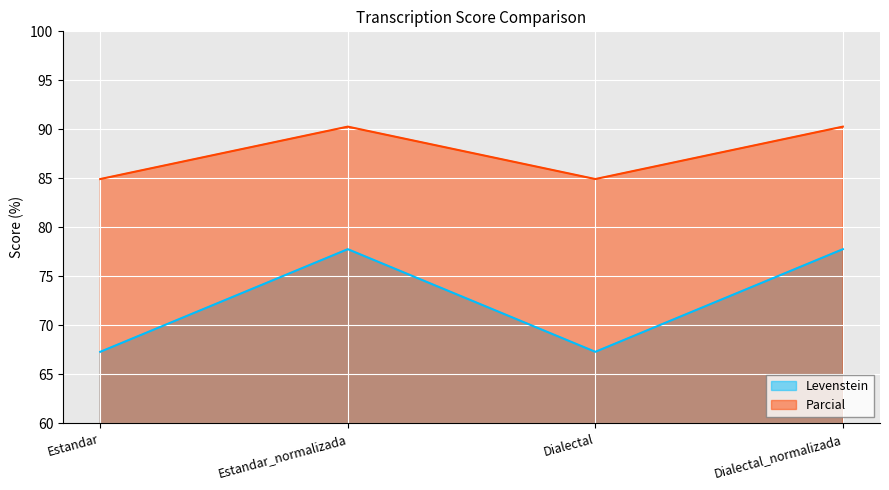

What is the sum of the Parcial values at Estandar_normalizada and Dialectal_normalizada?

180.6